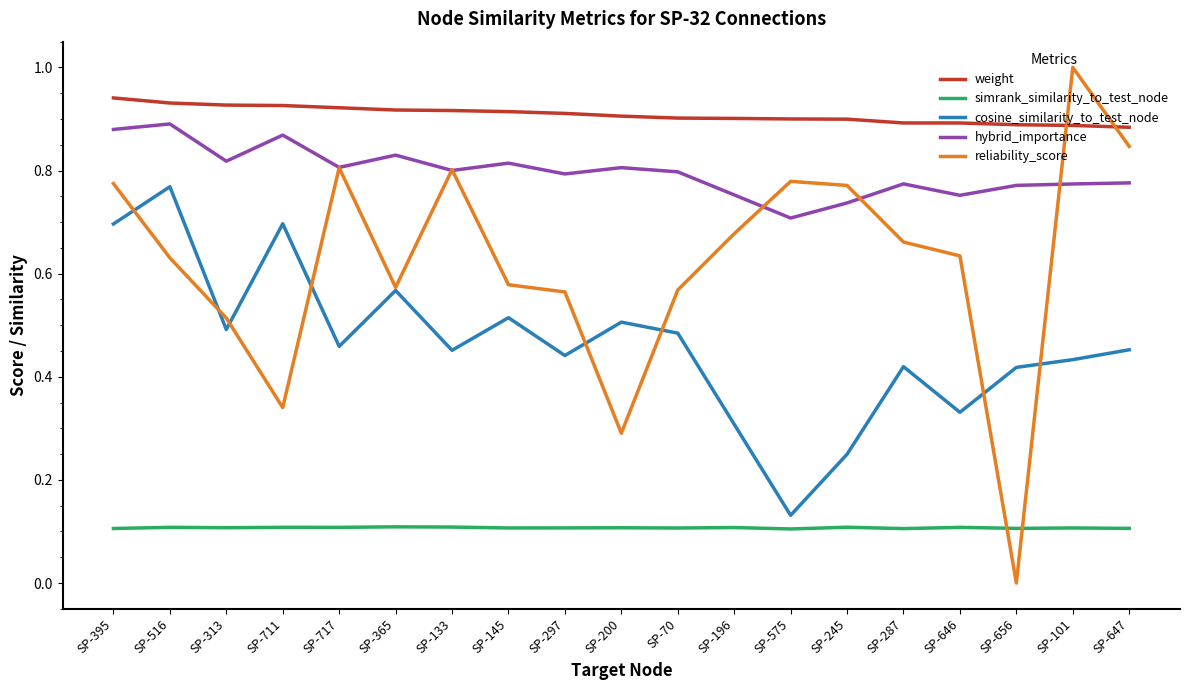

Which series has the largest total across all categories?

weight